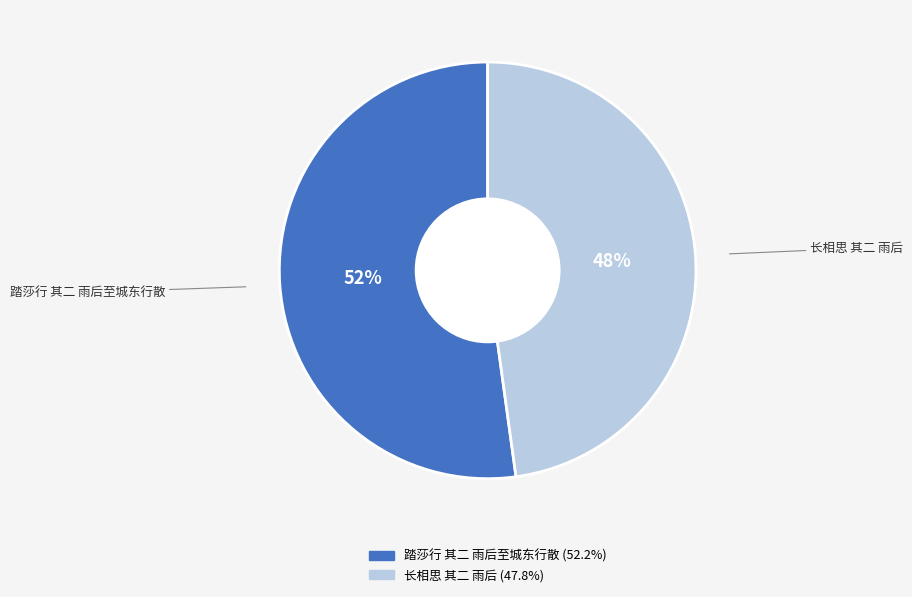

Combined, do 踏莎行 其二 雨后至城东行散 and 长相思 其二 雨后 account for over 50%?

Yes